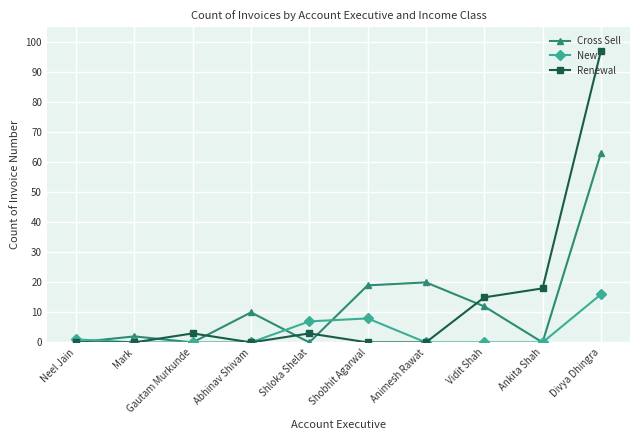

Reading left to right, extract all data points from this chart.

Cross Sell: 0	2	0	10	0	19	20	12	0	63
New: 1	0	0	0	7	8	0	0	0	16
Renewal: 0	0	3	0	3	0	0	15	18	97